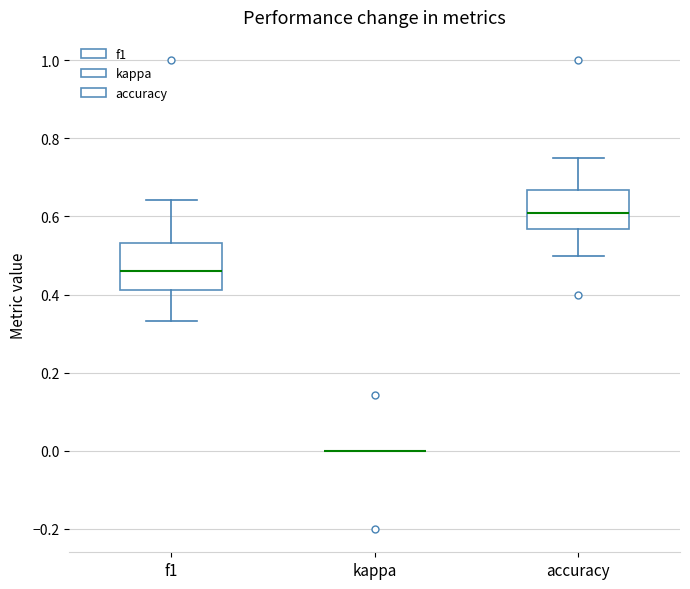

Where does the upper whisker of the box for f1 end on the y-axis? The values are not printed on the chart, so give them approximately, as read against the axis.

0.64